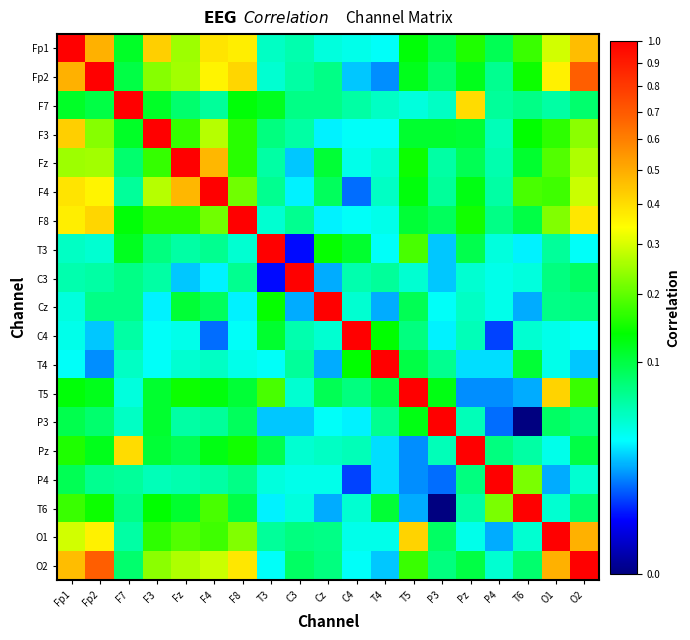

Between Pz and C3, which is larger?

Pz